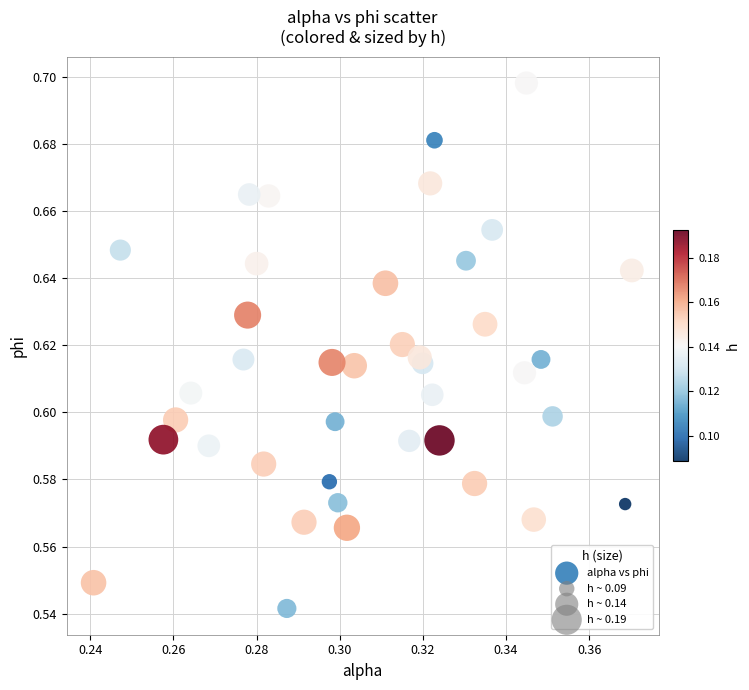

Count the number of points in this scatter plot.

40